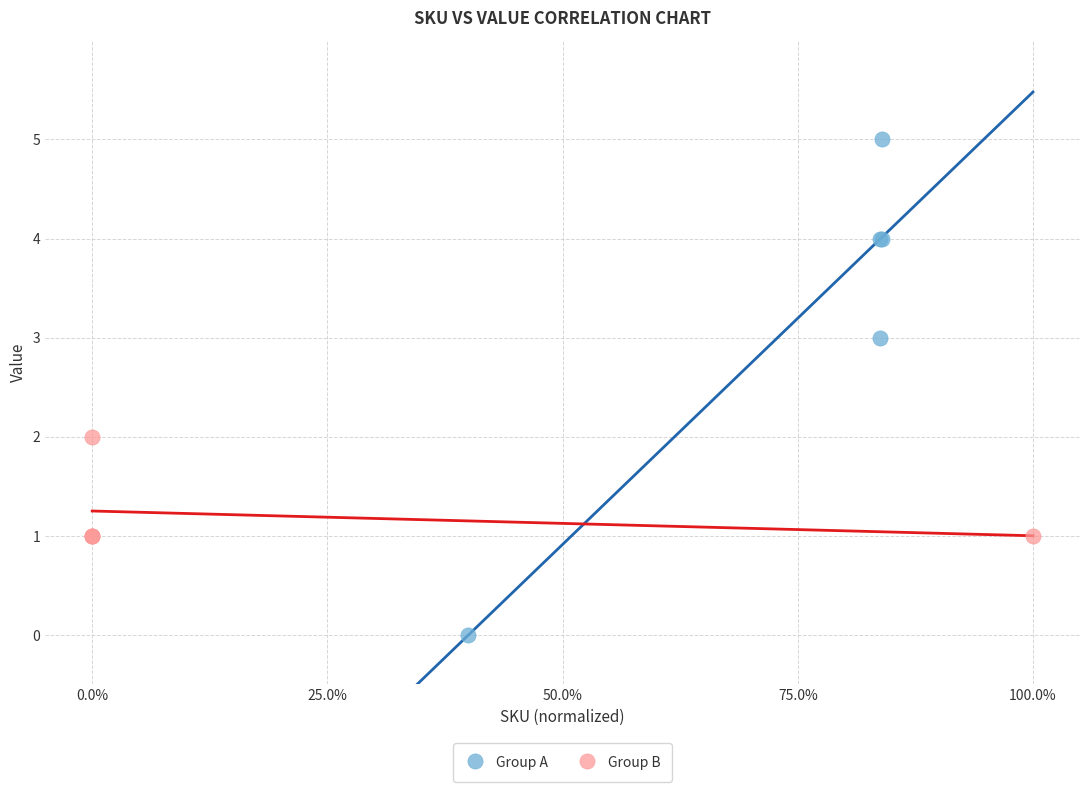

Which series reaches the maximum Y coordinate?

Group A